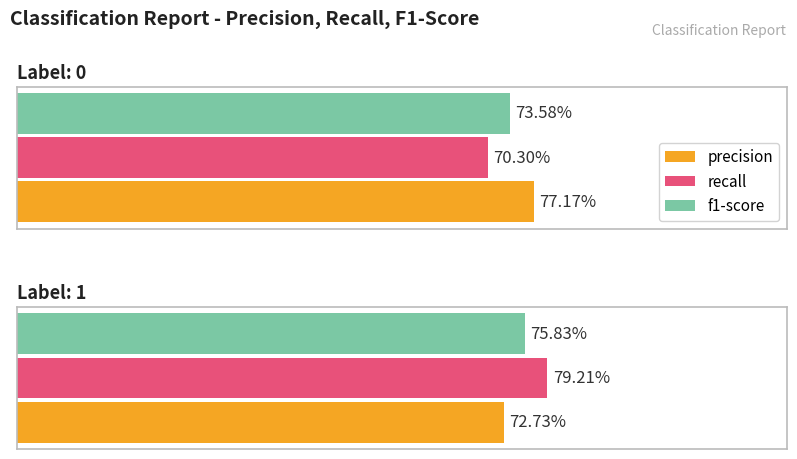

How many precision values are between 0 and 1?

2